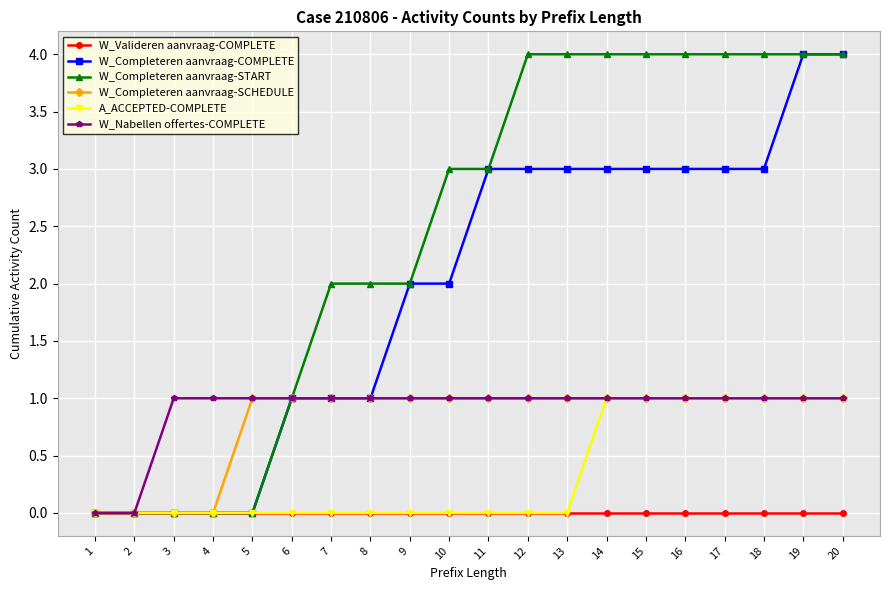

What is the value of the W_Completeren aanvraag-SCHEDULE point at the 9th from the left?

1